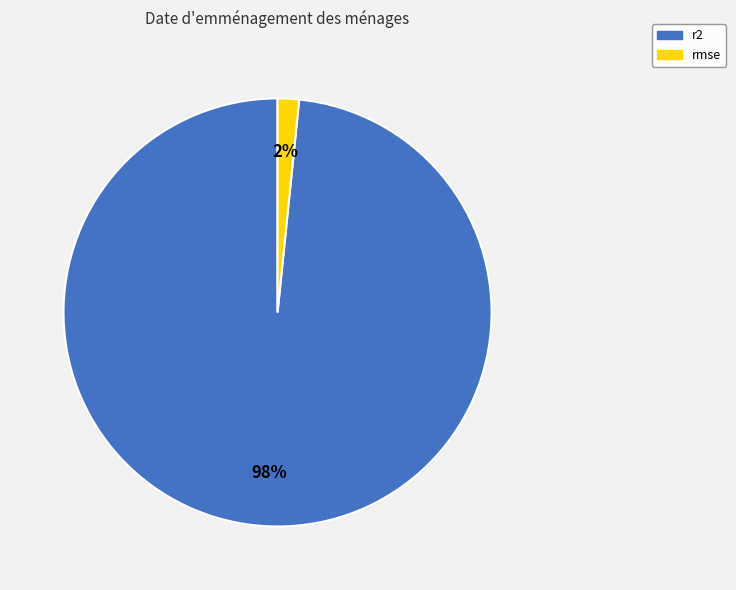

To the nearest percent, what percentage of the pie is rmse?

2%